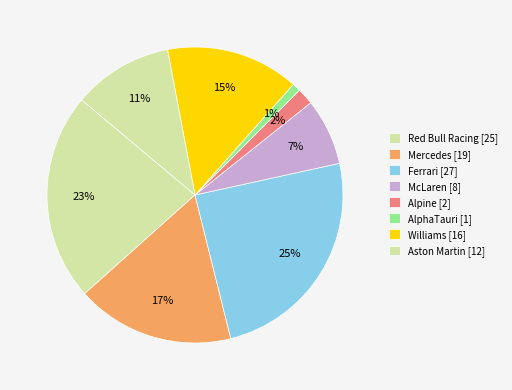

How many segments does this pie chart have?

8